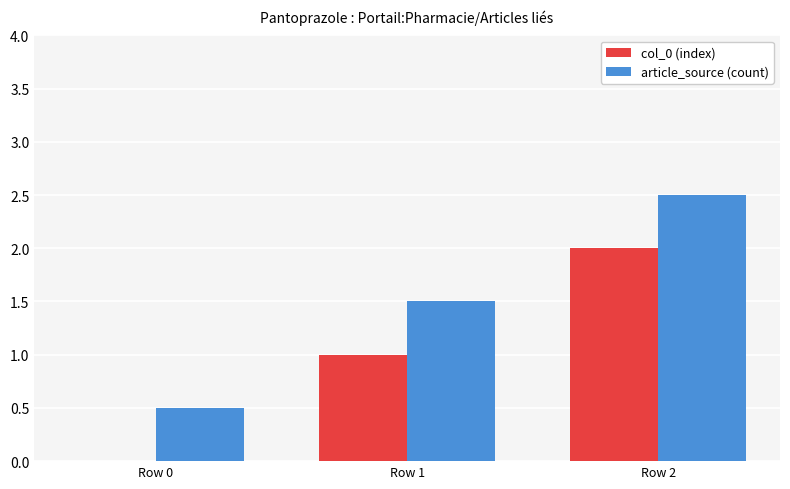

What is the sum of the col_0 (index) values at Row 0 and Row 1?

1.0